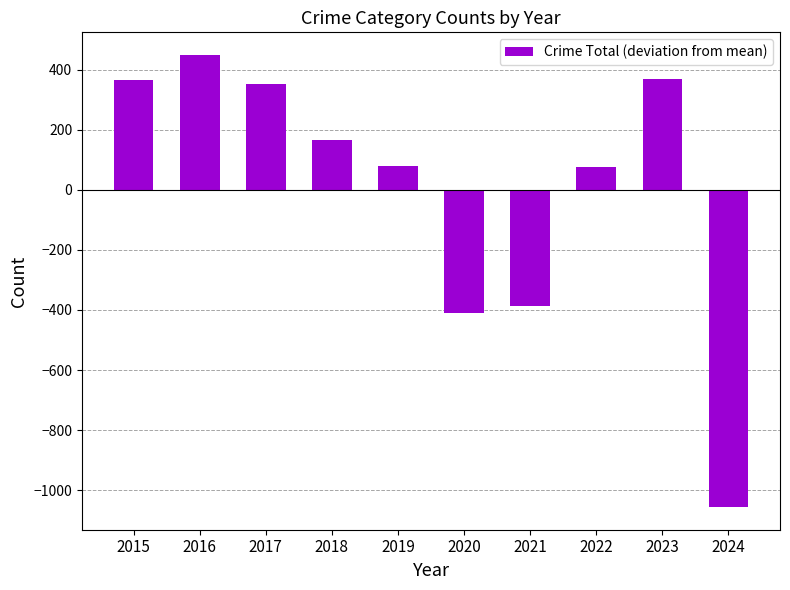

What is the difference between the values at 2016 and 2019?

371.0